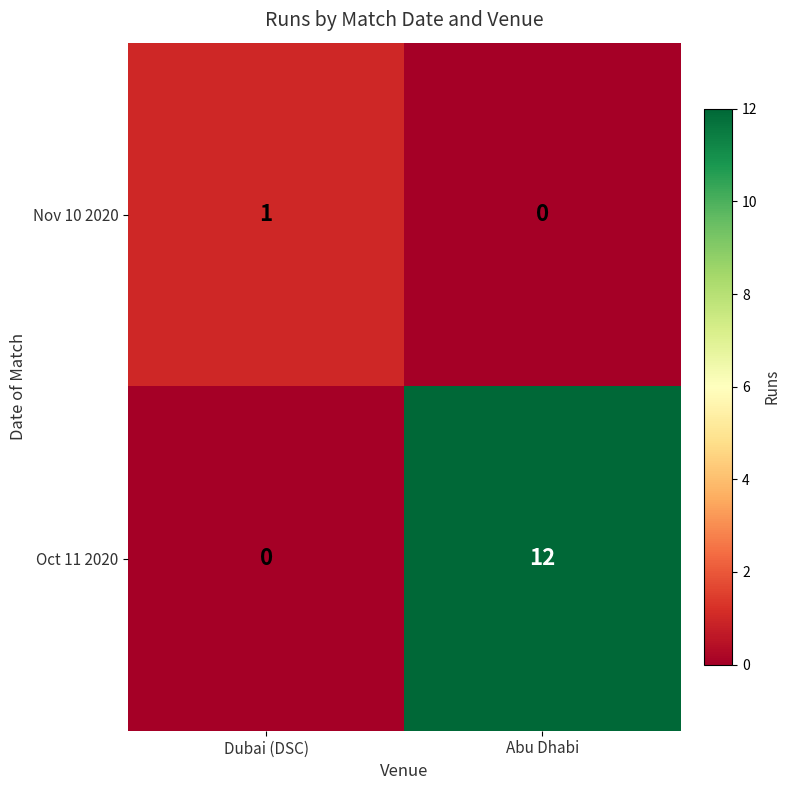

At which category does the chart reach its peak across all series?

Abu Dhabi